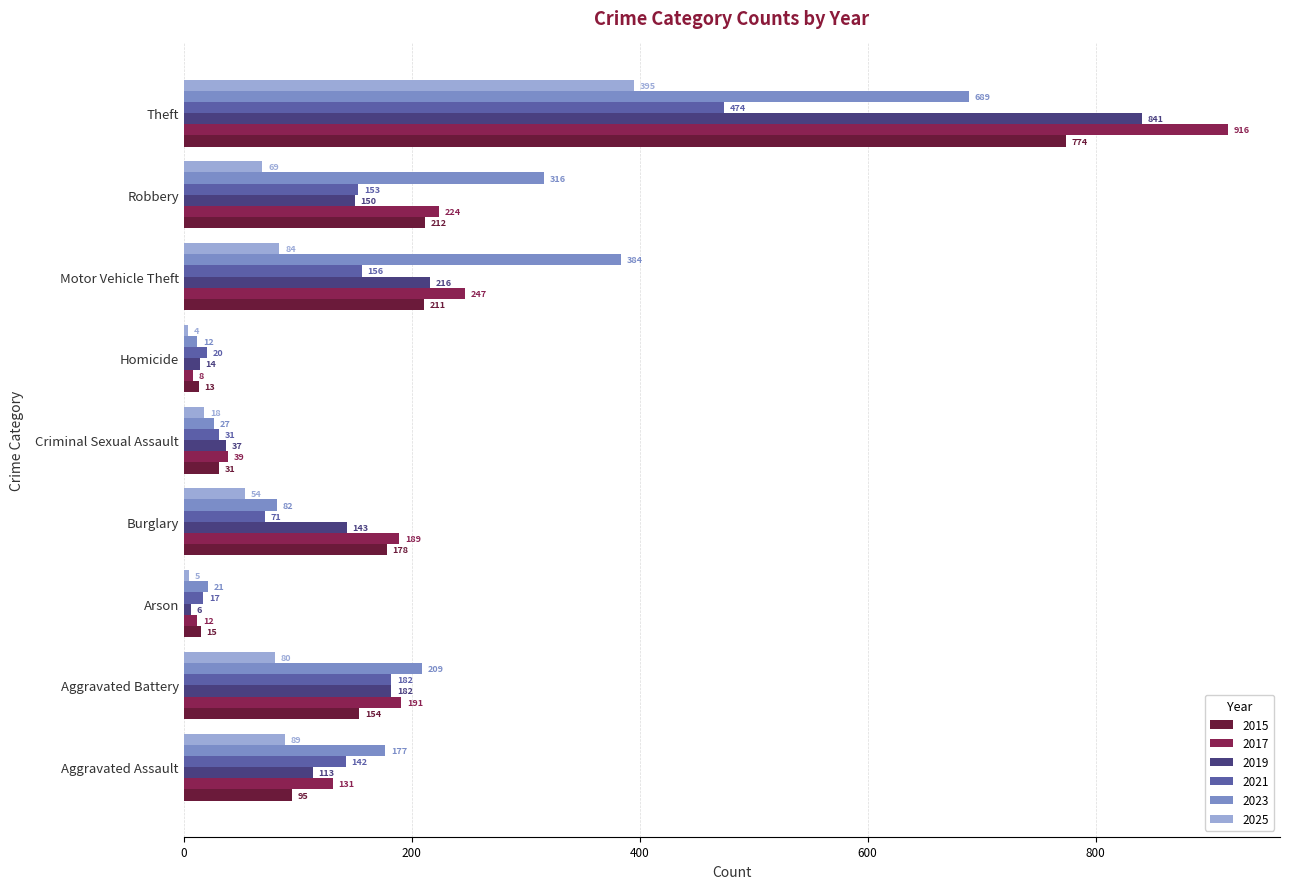

What is the difference between the second highest and second lowest values in the 2019 series?

202